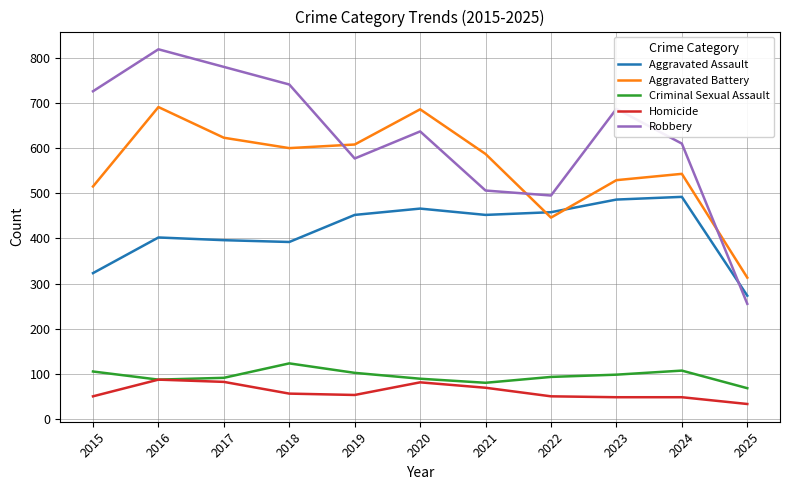

Is it true that Robbery equals 202 at 2015?

False